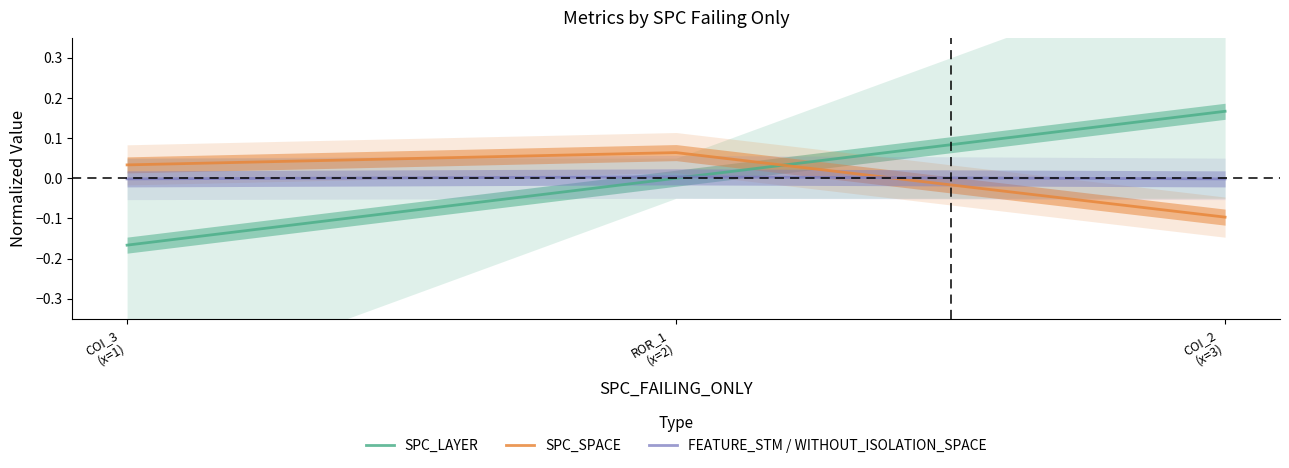

Is this an area chart (filled region under the line)?

No